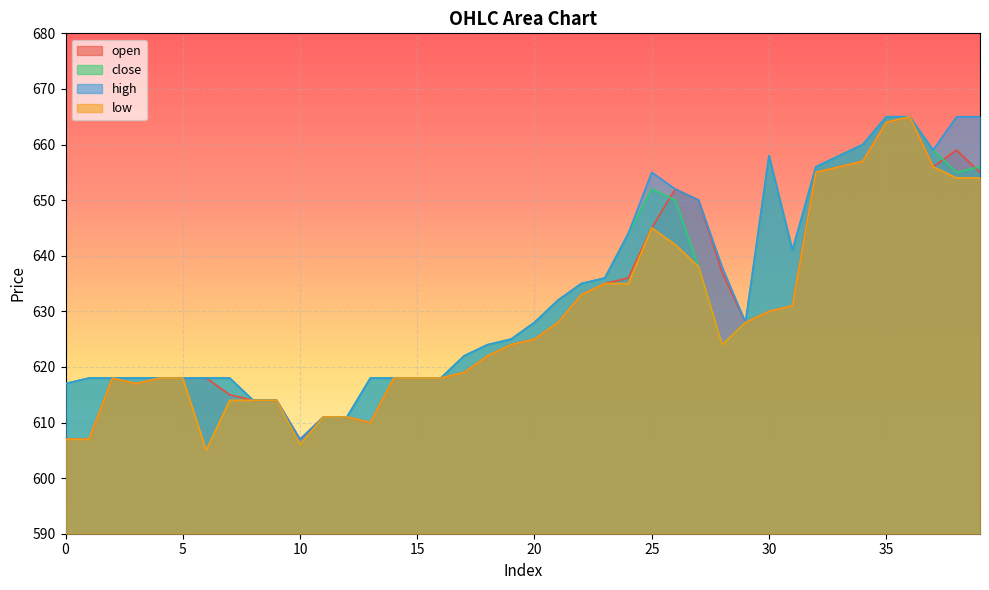

Rank the series by their average value, from lowest to highest.

low, open, close, high